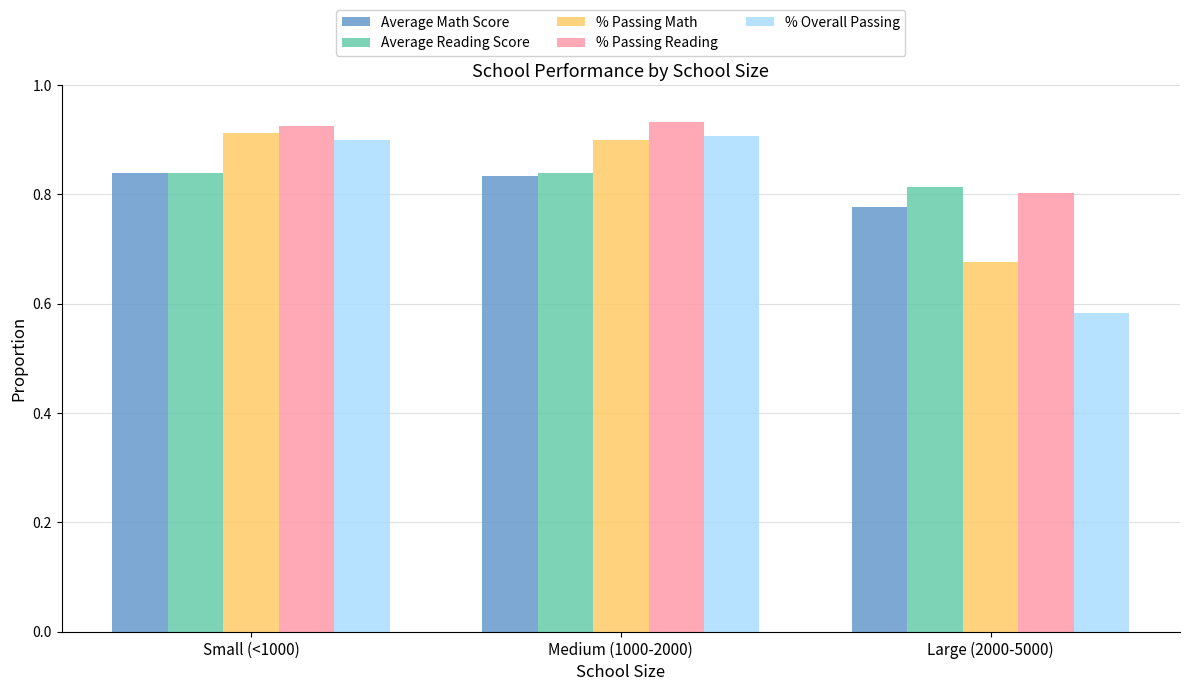

What is the difference between the maximum and minimum values in the % Passing Reading series?

0.1